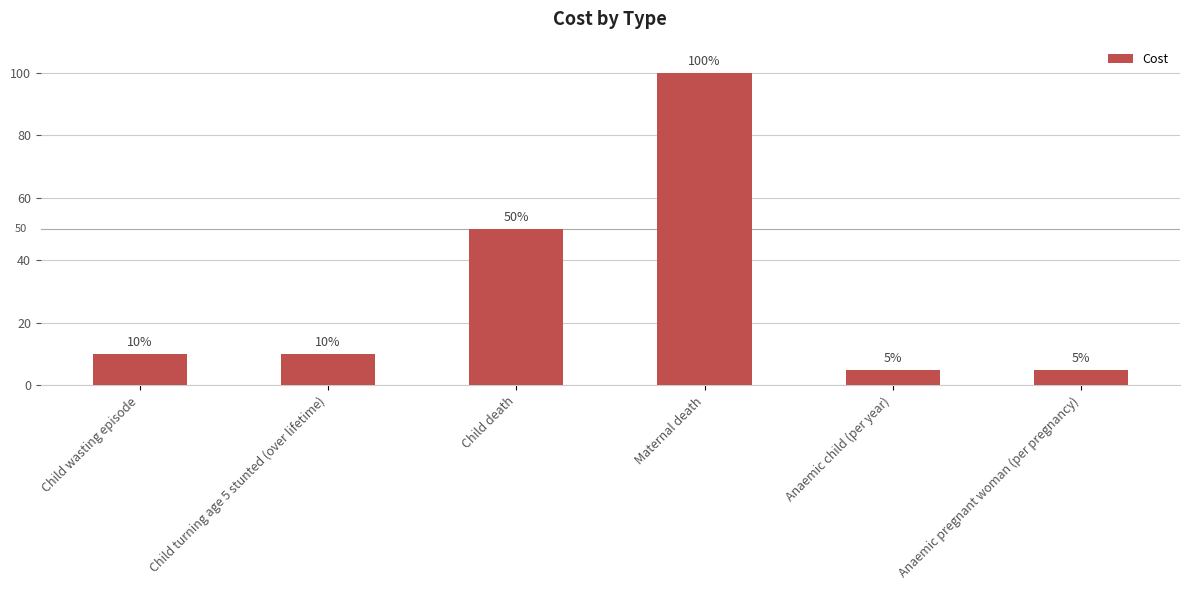

What is the sum of all values?

180